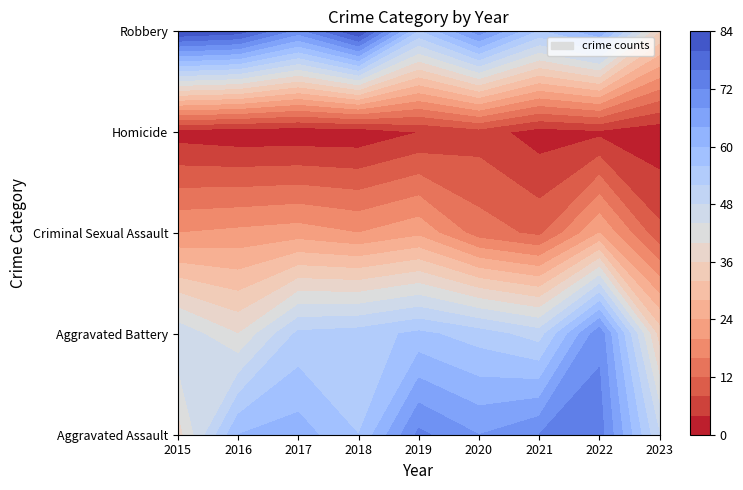

Reading left to right, what are all the values shown in this chart?

Aggravated Assault: 2015=38	2016=60	2017=62	2018=56	2019=73	2020=68	2021=72	2022=74	2023=48
Aggravated Battery: 2015=47	2016=40	2017=53	2018=54	2019=57	2020=54	2021=50	2022=71	2023=34
Criminal Sexual Assault: 2015=20	2016=21	2017=22	2018=20	2019=23	2020=14	2021=11	2022=24	2023=9
Homicide: 2015=2	2016=1	2017=1	2018=1	2019=4	2020=6	2021=2	2022=3	2023=1
Robbery: 2015=84	2016=82	2017=70	2018=84	2019=55	2020=70	2021=55	2022=63	2023=36